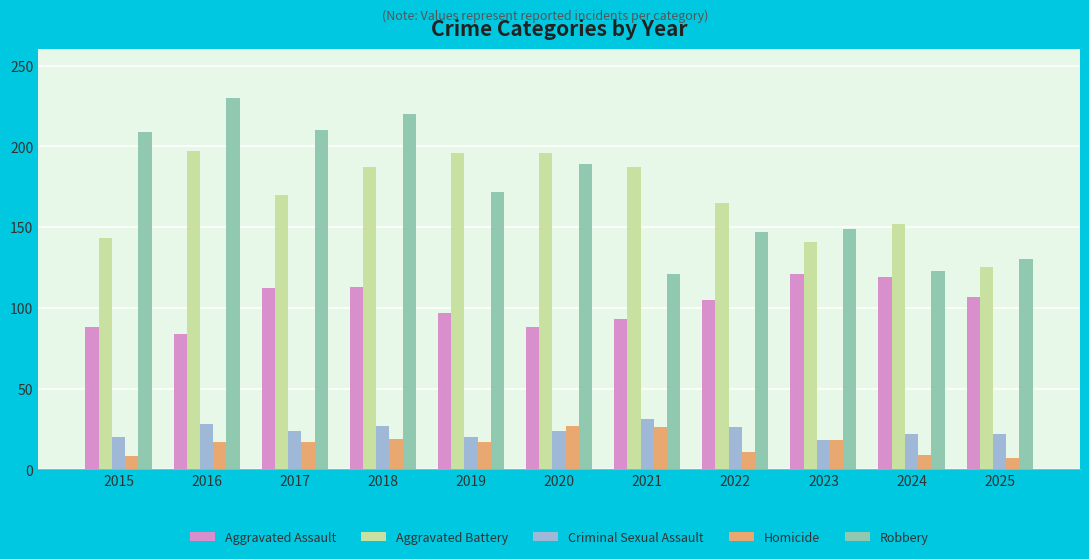

Which series has the largest total across all categories?

Robbery